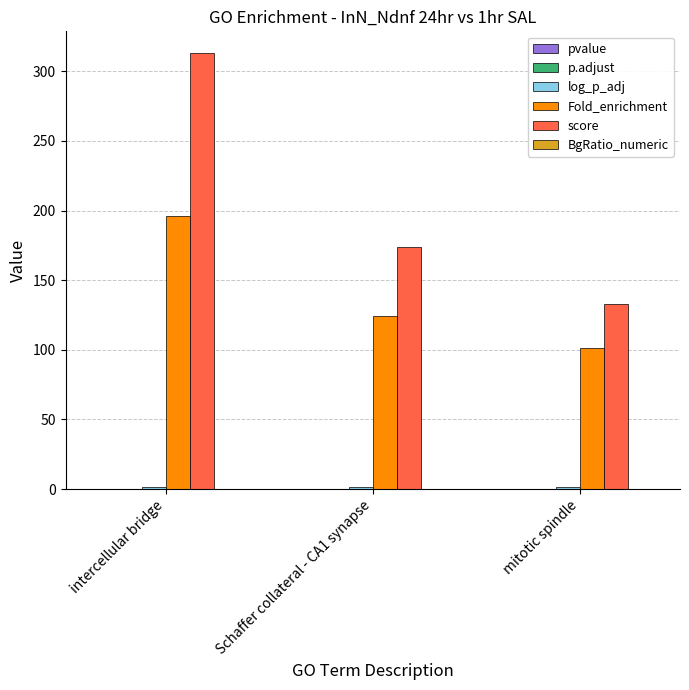

The value of score at mitotic spindle is 132.8. True or false?

True